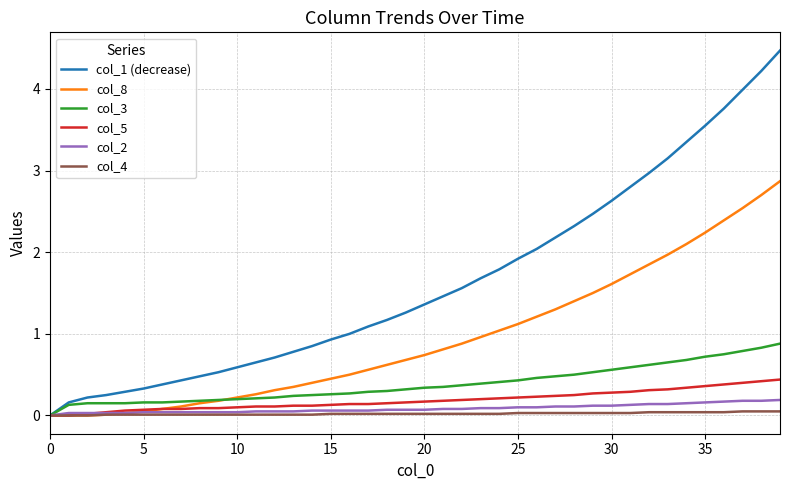

Which series has the largest total across all categories?

col_1 (decrease)